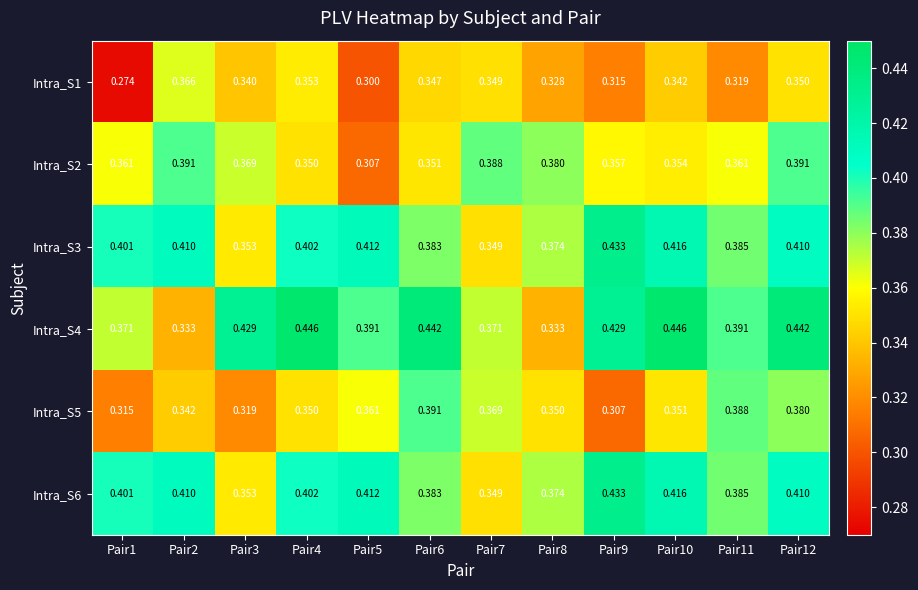

Is the value of Intra_S5 at Pair12 greater than the value of Intra_S4 at Pair12?

No